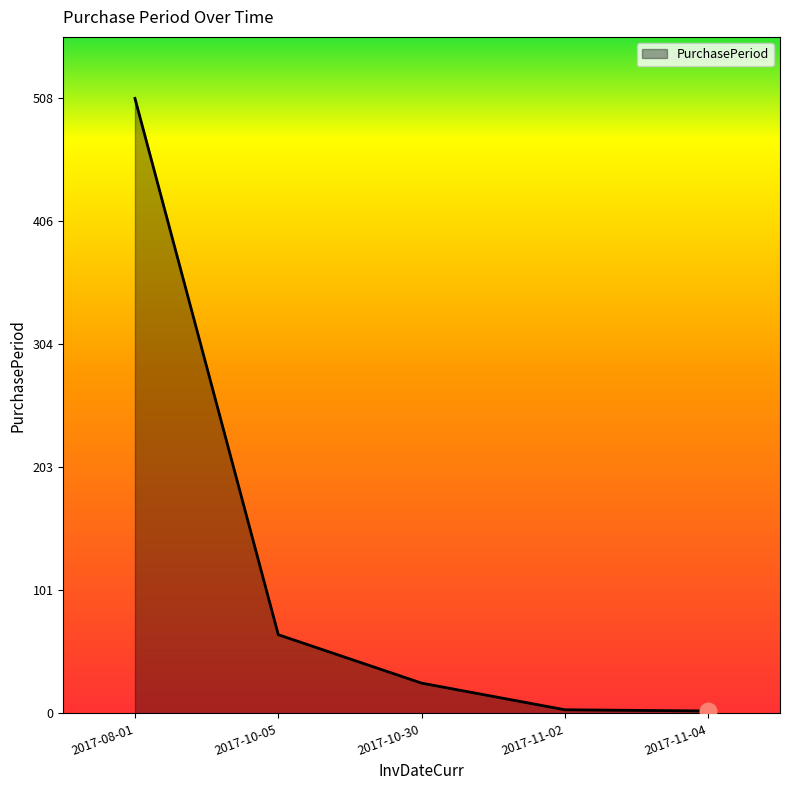

What is the ratio of the value at 2017-08-01 to the value at 2017-10-05?

7.8